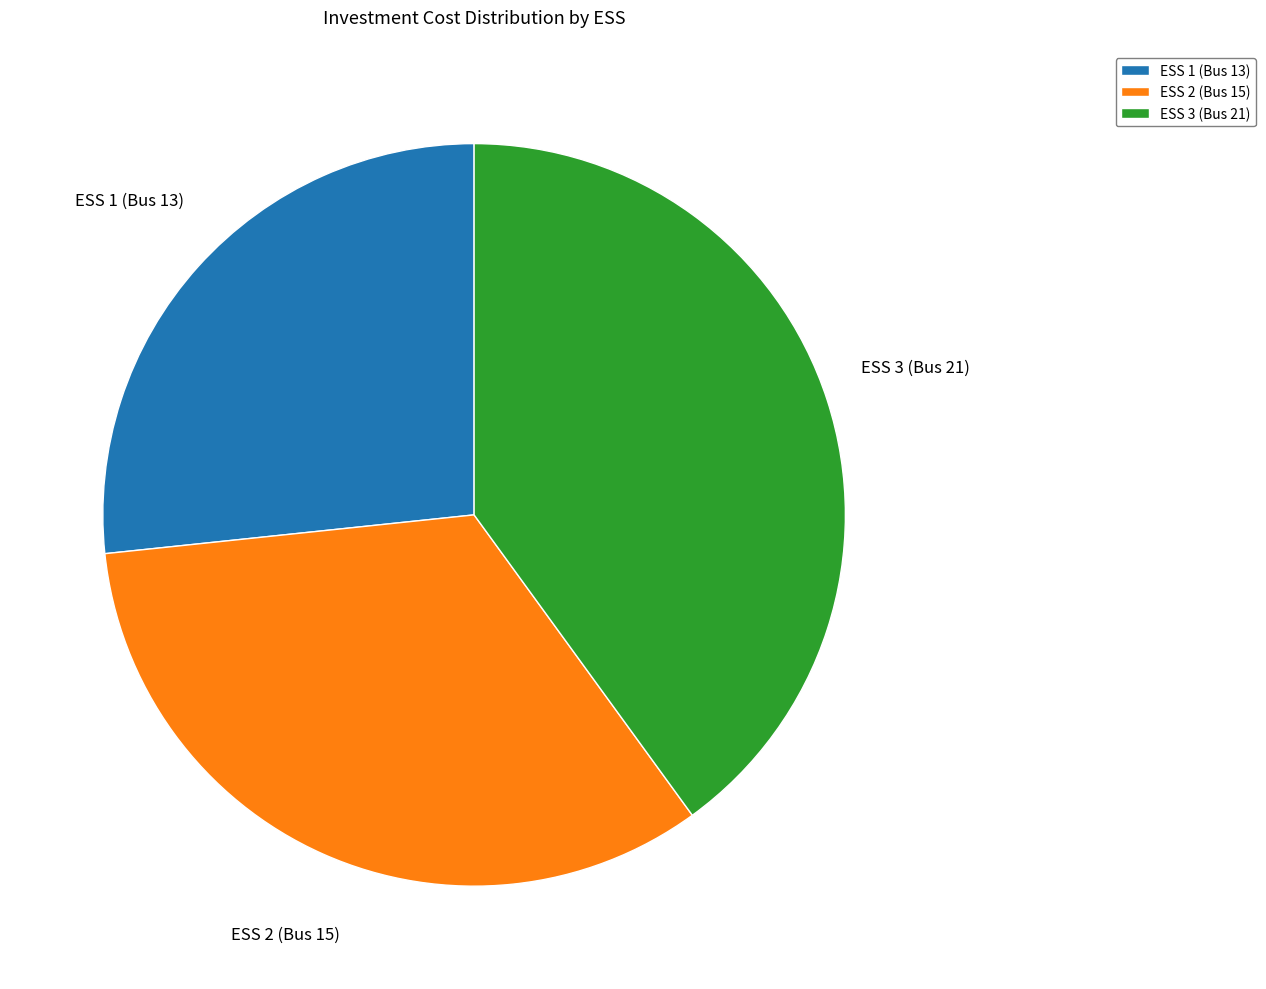

Does any single category account for the majority?

No